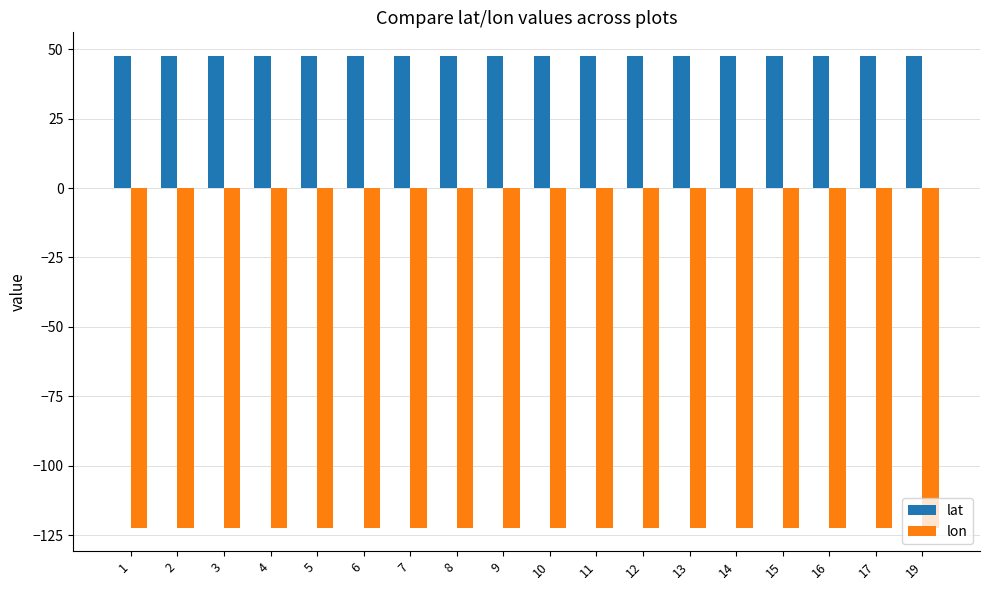

What is the value of the lon bar at the 5th from the left?

-122.3